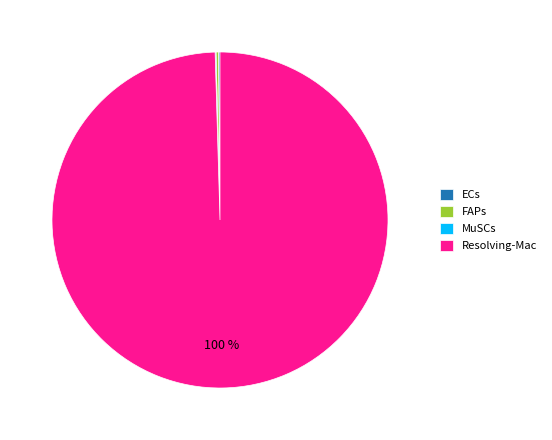

Which category has the biggest portion of the pie?

Resolving-Mac